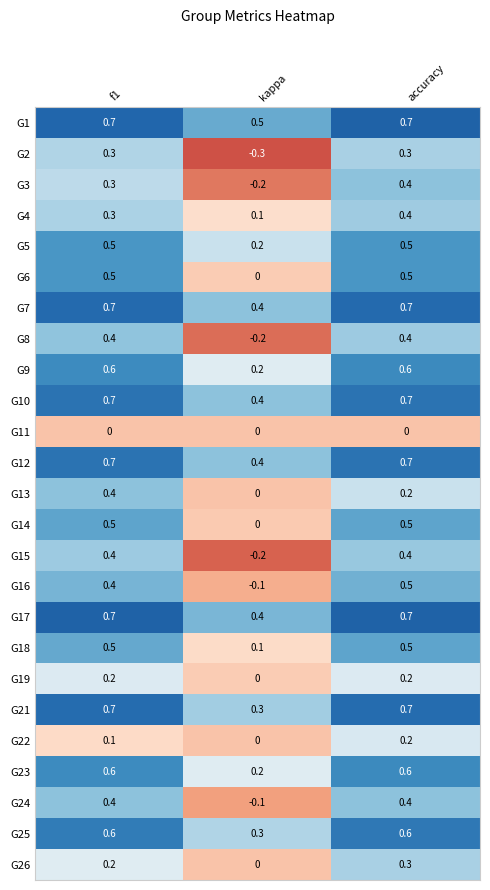

What is the difference between the highest and lowest values at kappa?

0.8